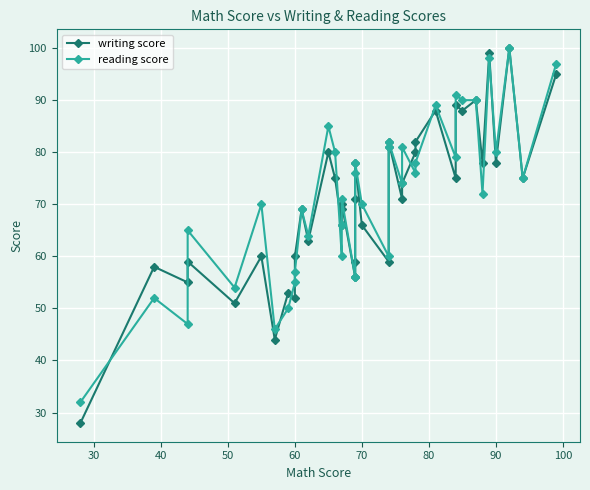

True or false: reading score has more than 0 interior local peaks.

True